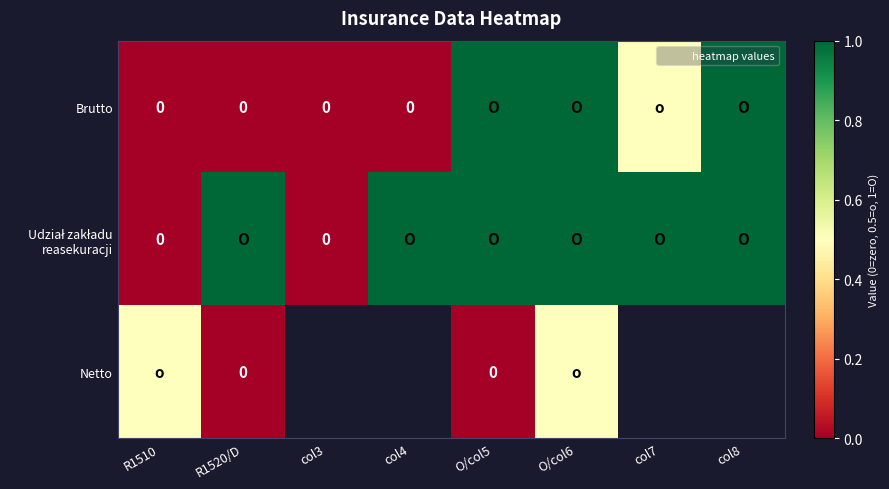

True or false: Udział zakładu reasekuracji has a value of -0.4 at R1510.

False